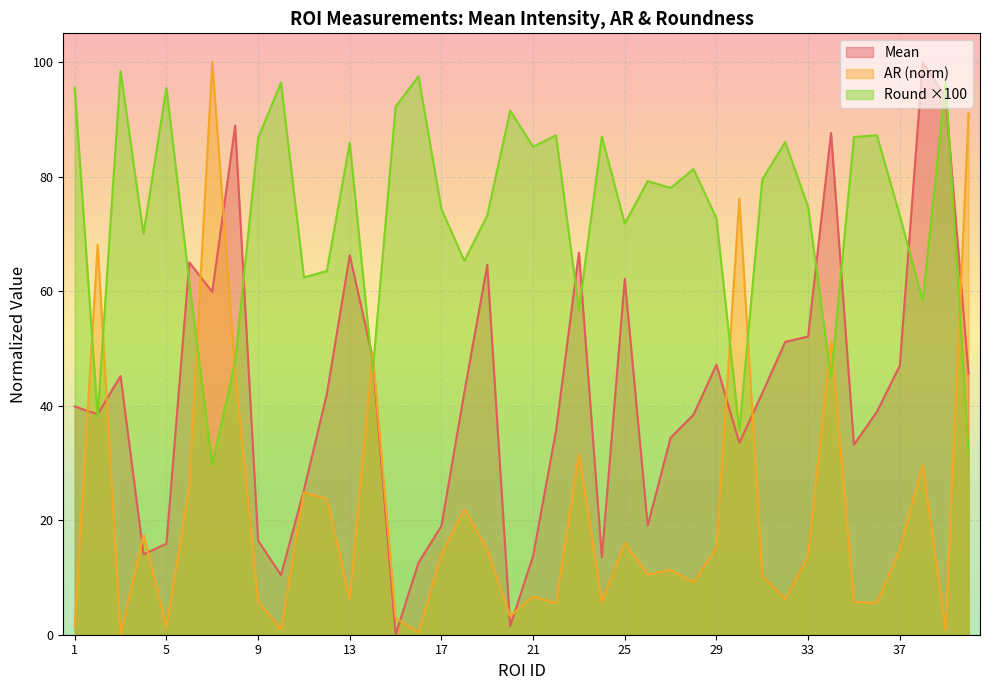

Which series has the largest total across all categories?

Round ×100